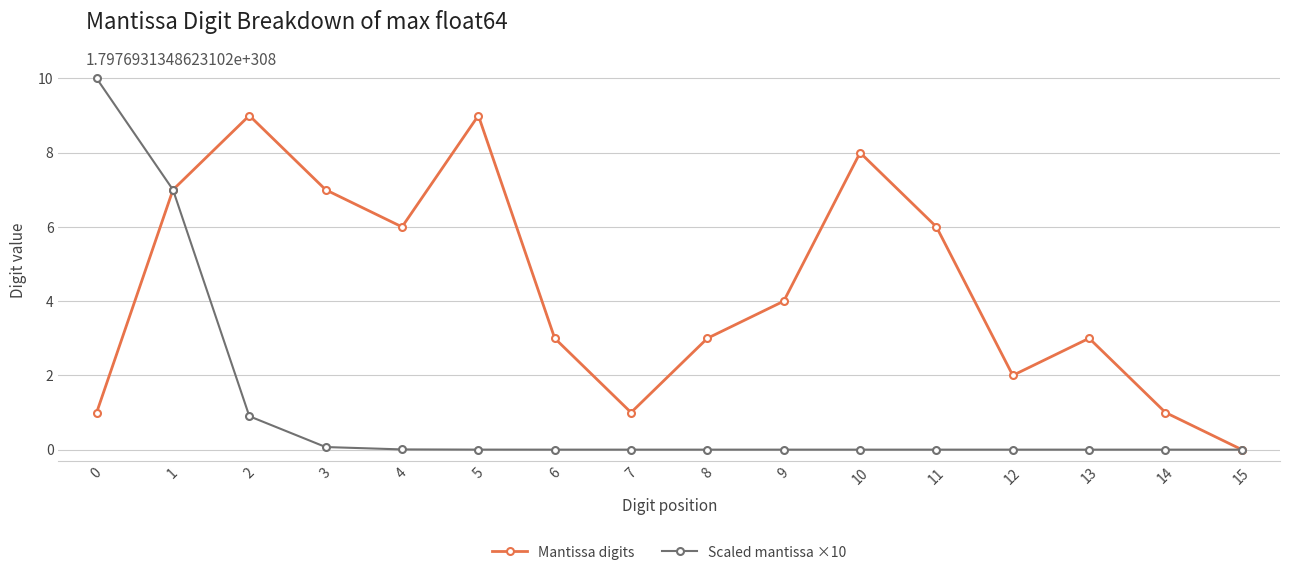

What is the value of the Mantissa digits point at the 3rd from the left?

9.0